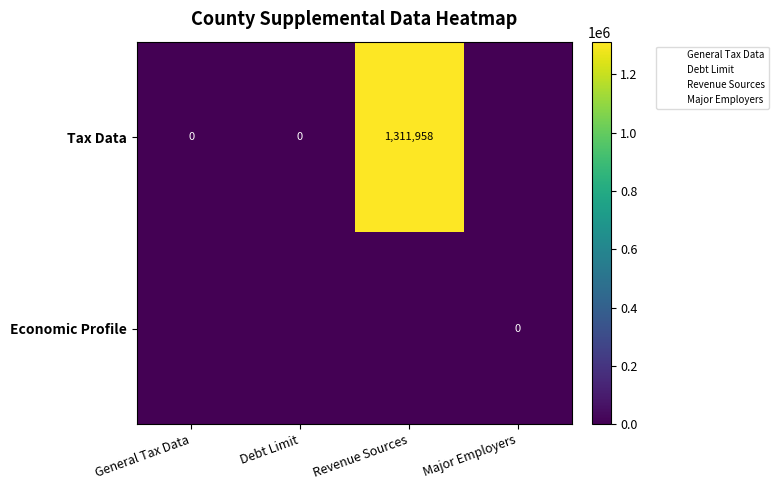

At Debt Limit, list the series in order from smallest to largest.

Tax Data, Economic Profile